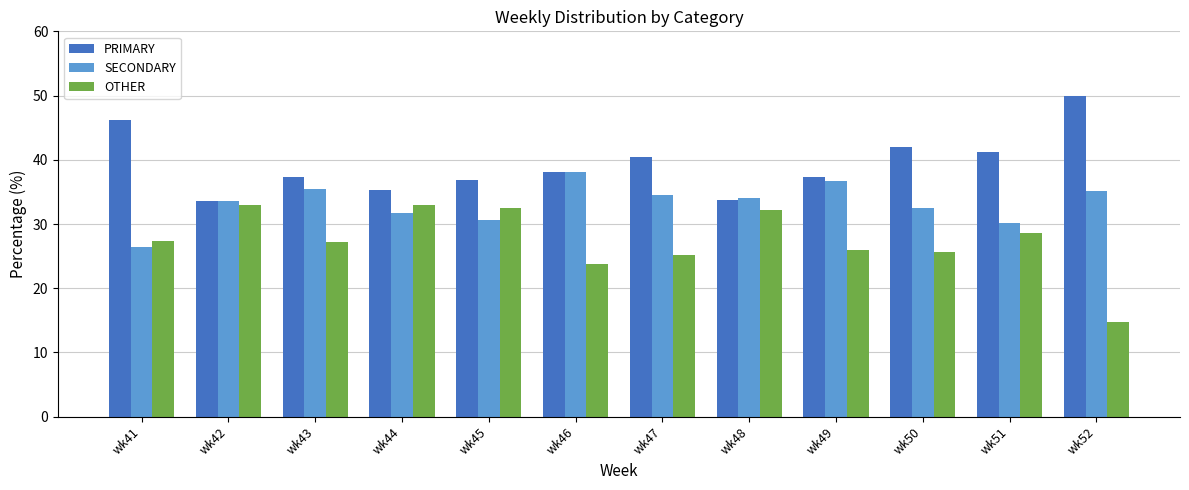

Rank the series by their average value, from lowest to highest.

OTHER, SECONDARY, PRIMARY